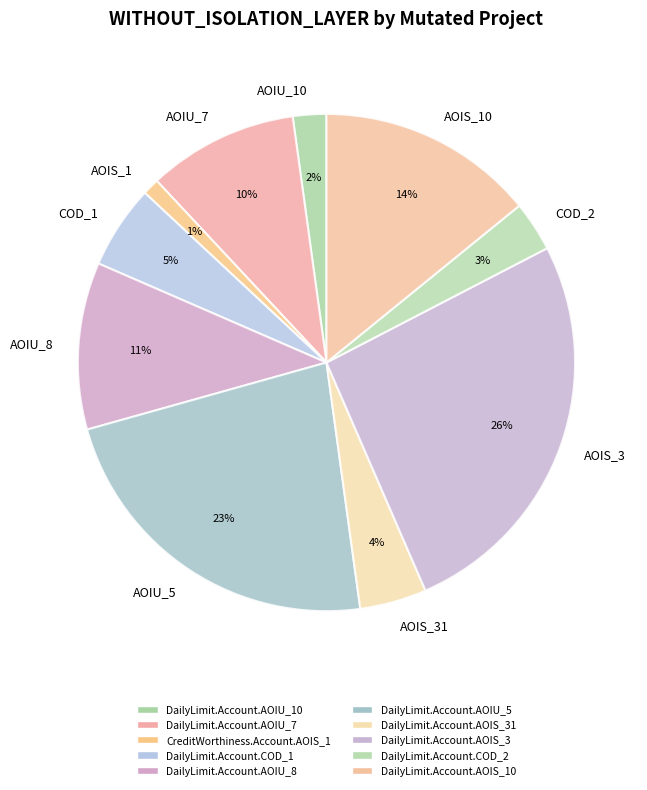

To the nearest percent, what portion does AOIS_1 represent?

1%